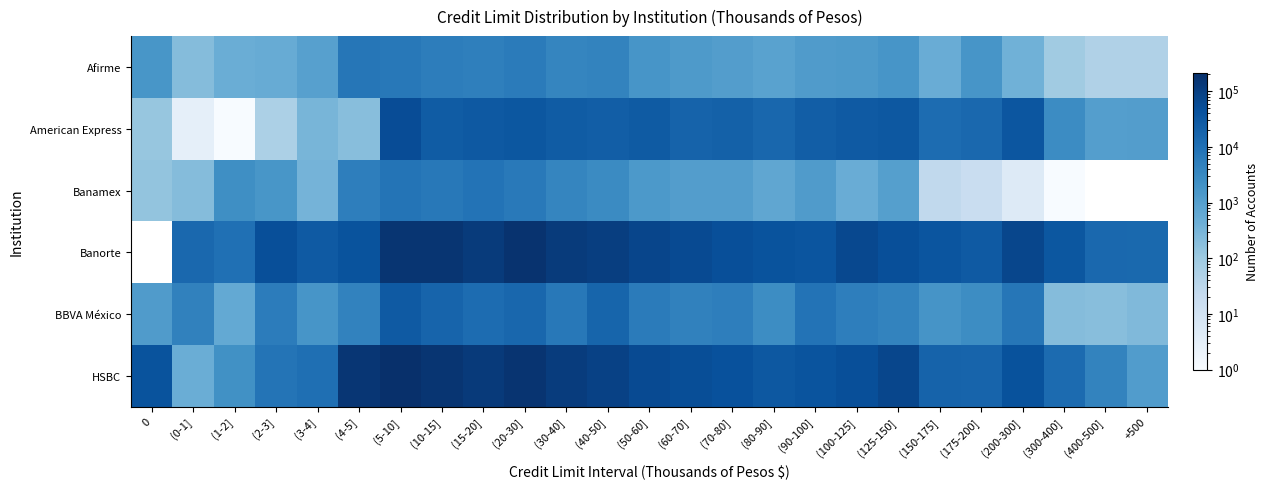

The BBVA México series shows 8260.6 at (100-125]. True or false?

False